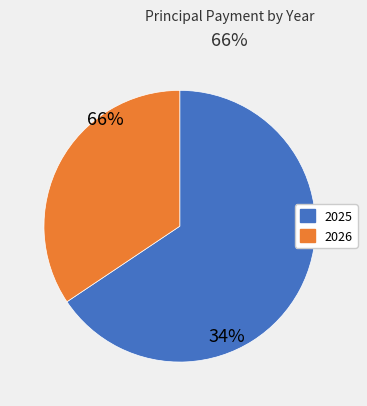

Count the number of slices in the pie.

2